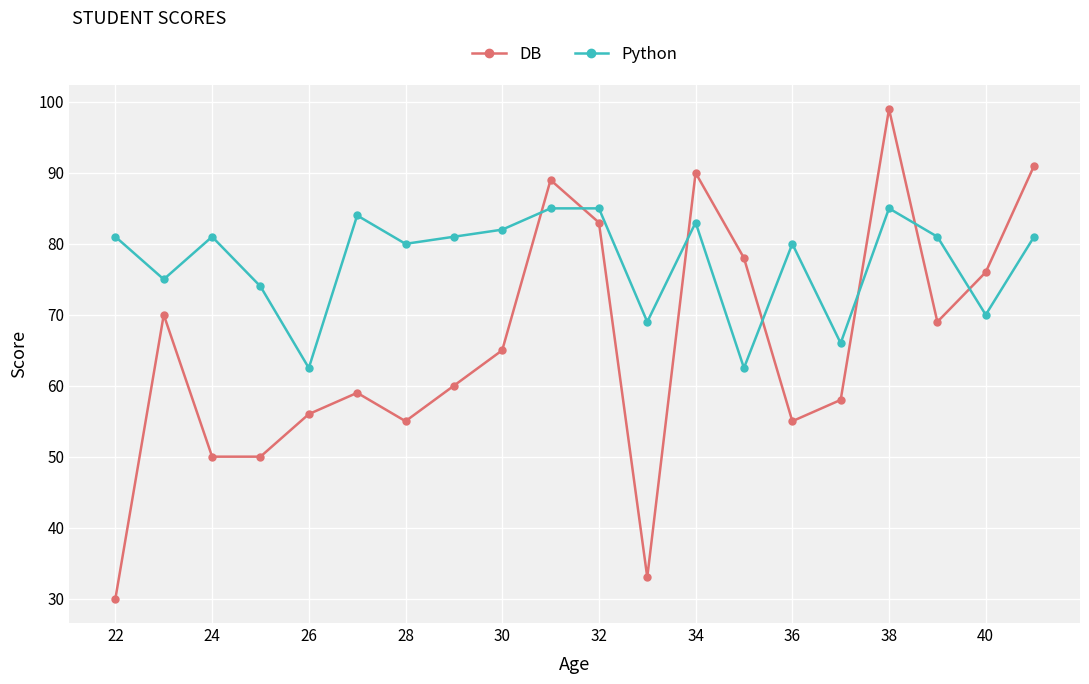

How many lines are shown in the chart?

2